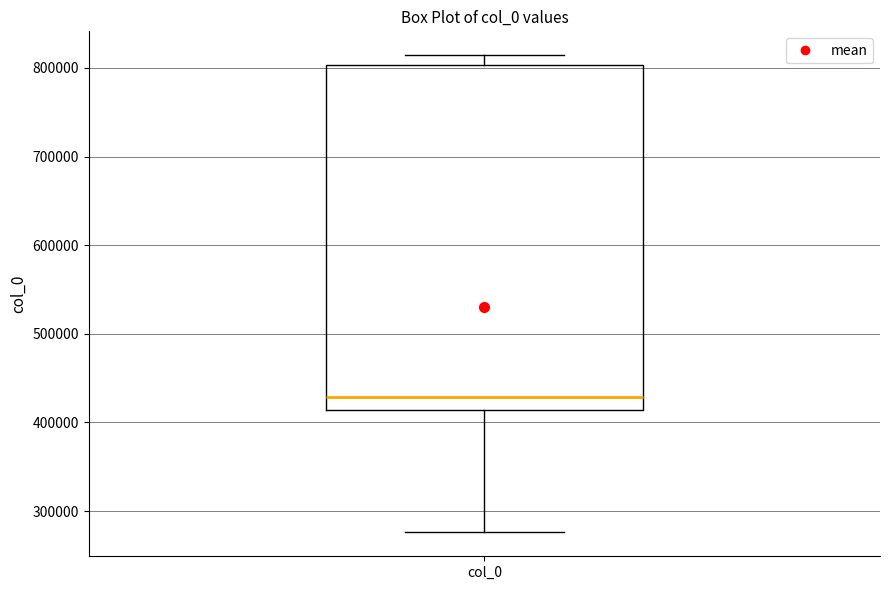

Read this box plot against the y-axis: the position of the median line, the range covered by the box, and the ends of both whiskers. The values are not printed on the chart, so give them approximately, as read against the axis.

median 430000, box 410000 to 800000, whiskers 280000 to 810000